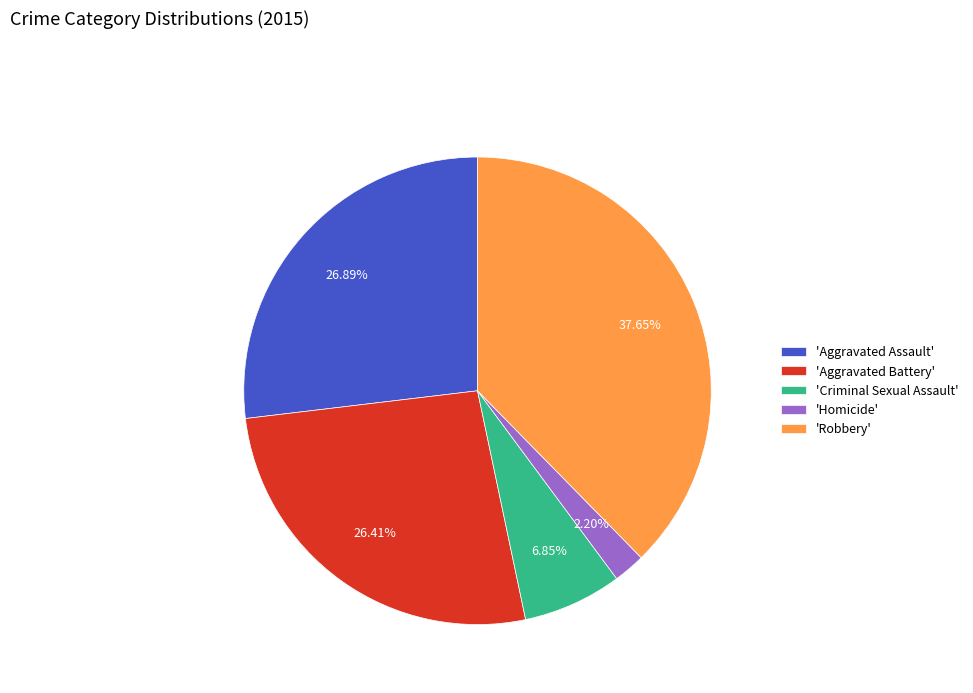

Is there any slice that represents more than half of the pie?

No